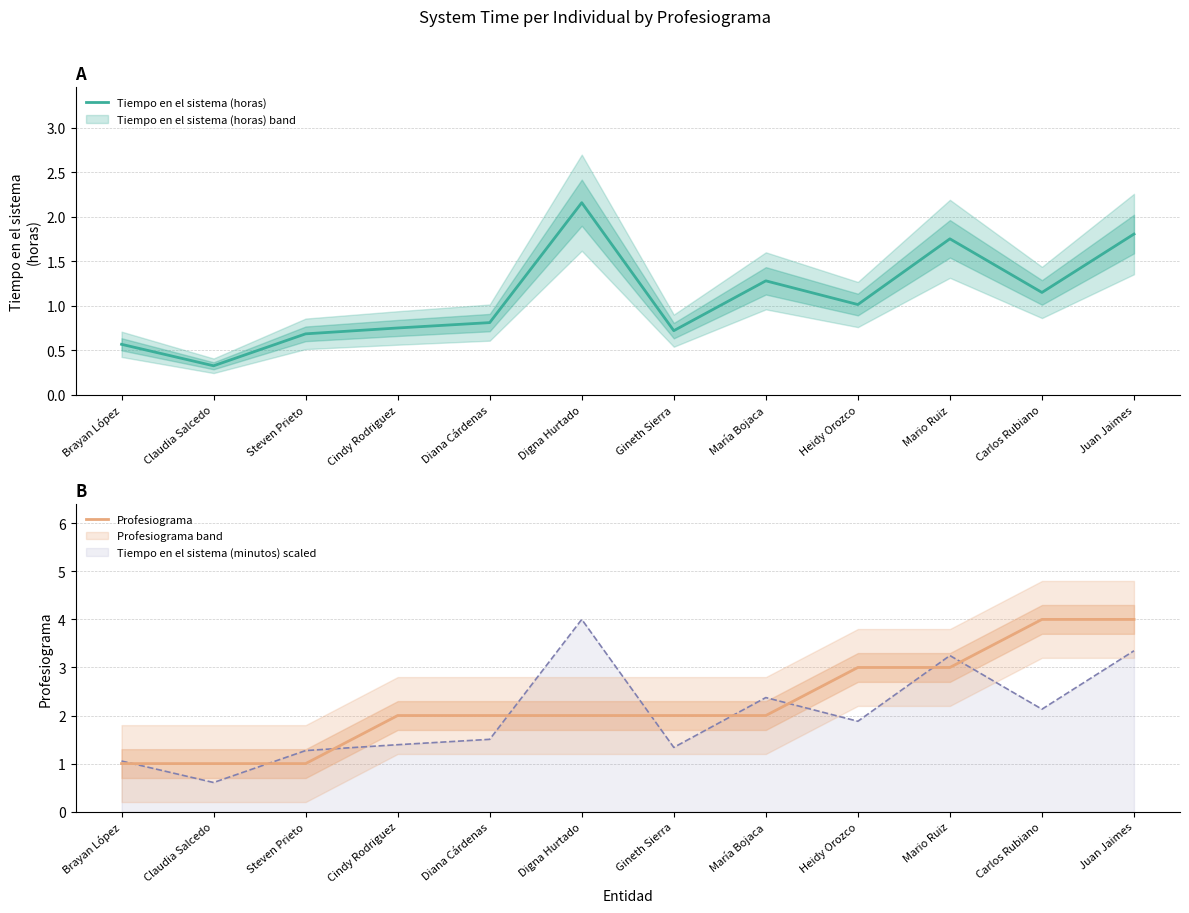

Rank the series by their average value, from highest to lowest.

Profesiograma, Tiempo en el sistema (horas)